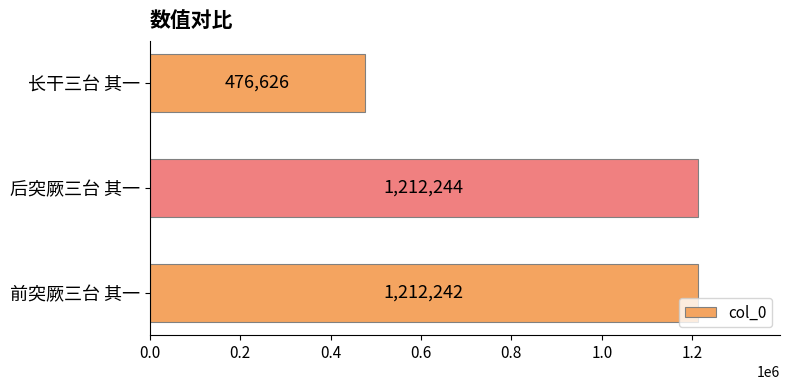

What is the sum of all values?

2901112